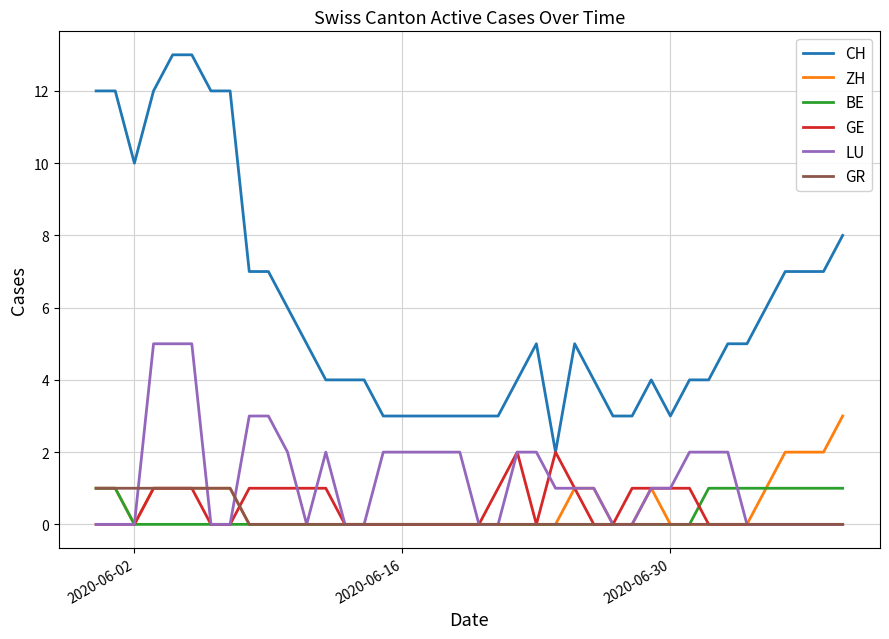

Which series has the largest total across all categories?

CH